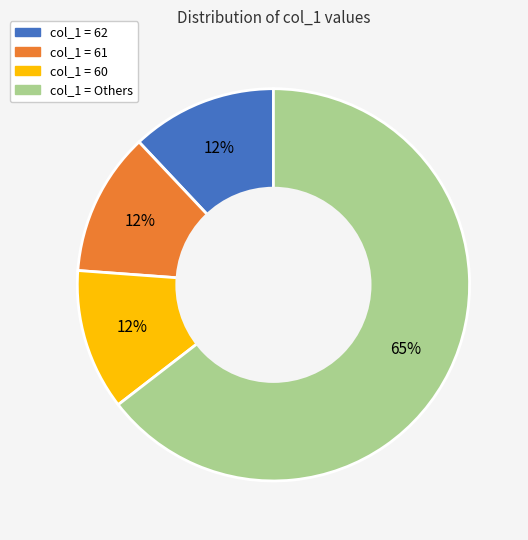

How many segments does this pie chart have?

4